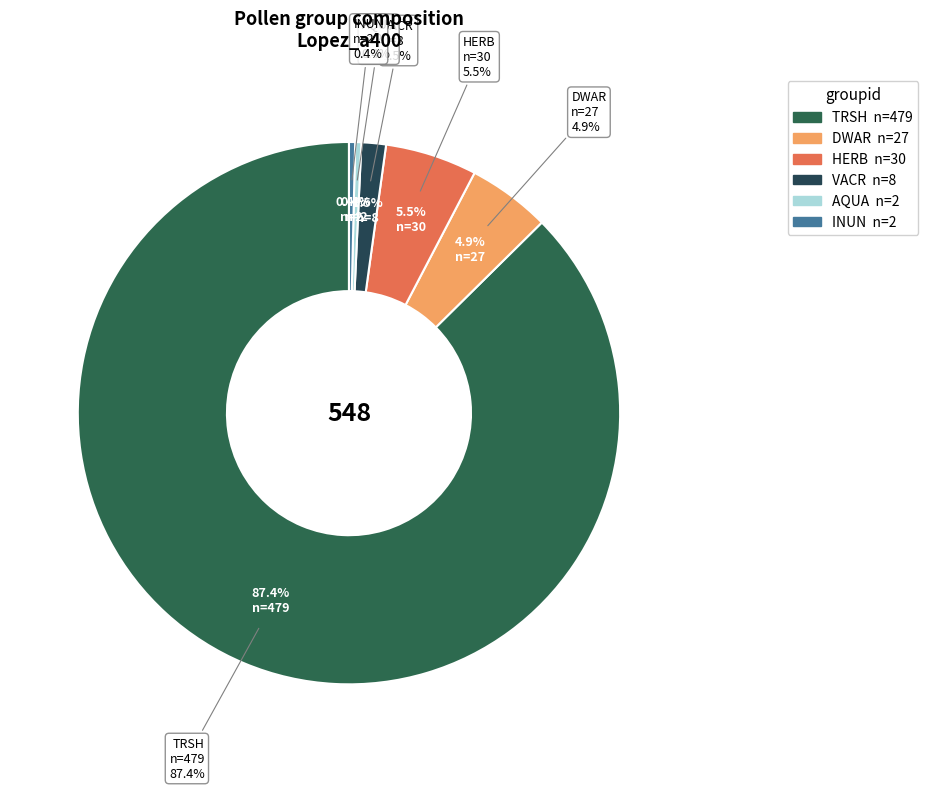

Is there a majority slice in this chart?

Yes